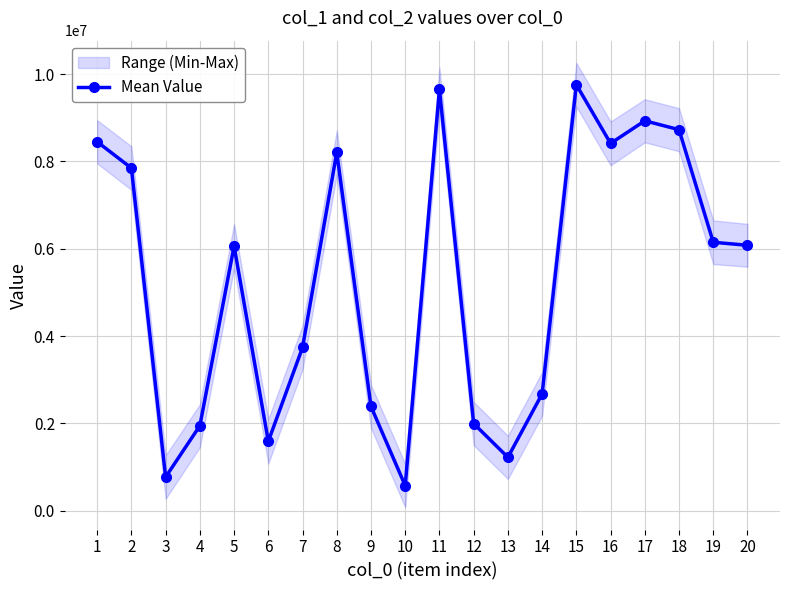

Which has a higher value, 8 or 19?

8